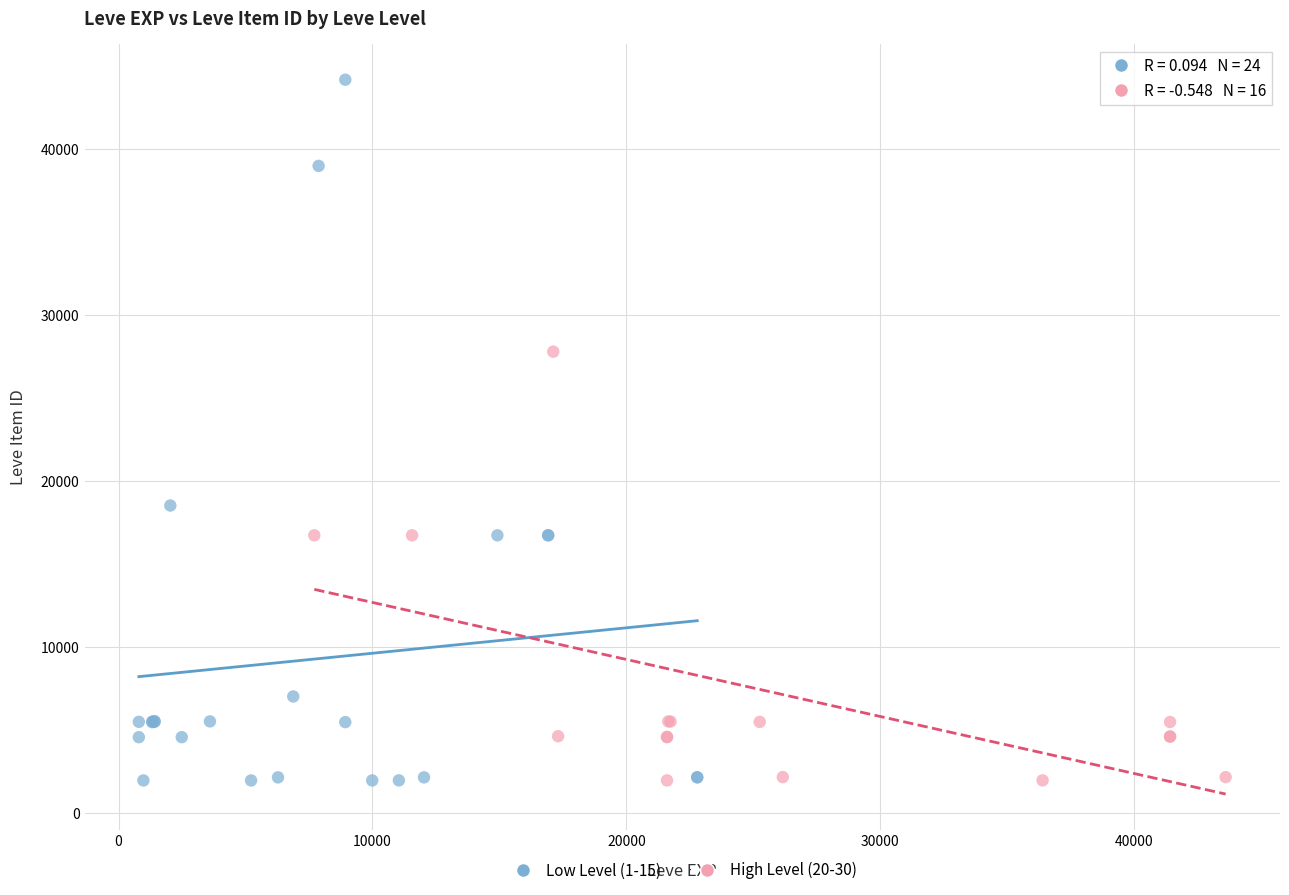

Which series contains the highest Y value?

Low Level (1-15)